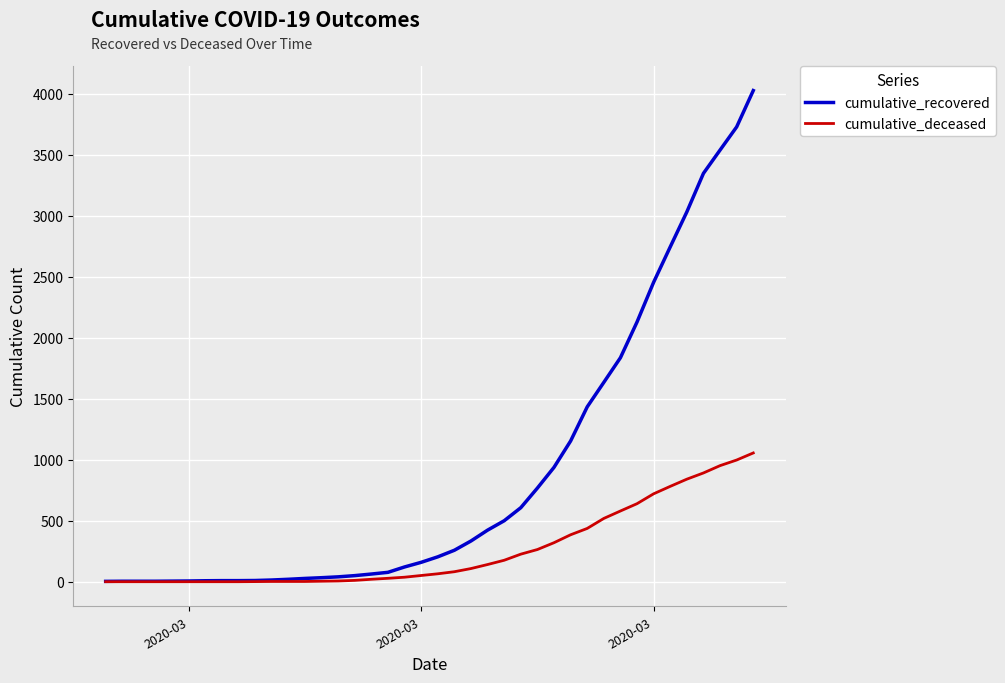

Which series has the widest spread of values?

cumulative_recovered